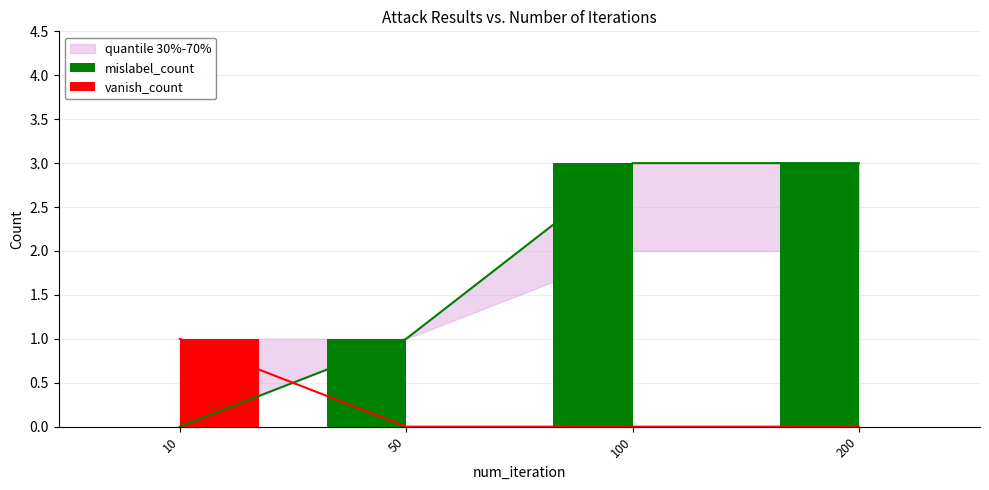

The value of vanish_count at 200 is -1. True or false?

False